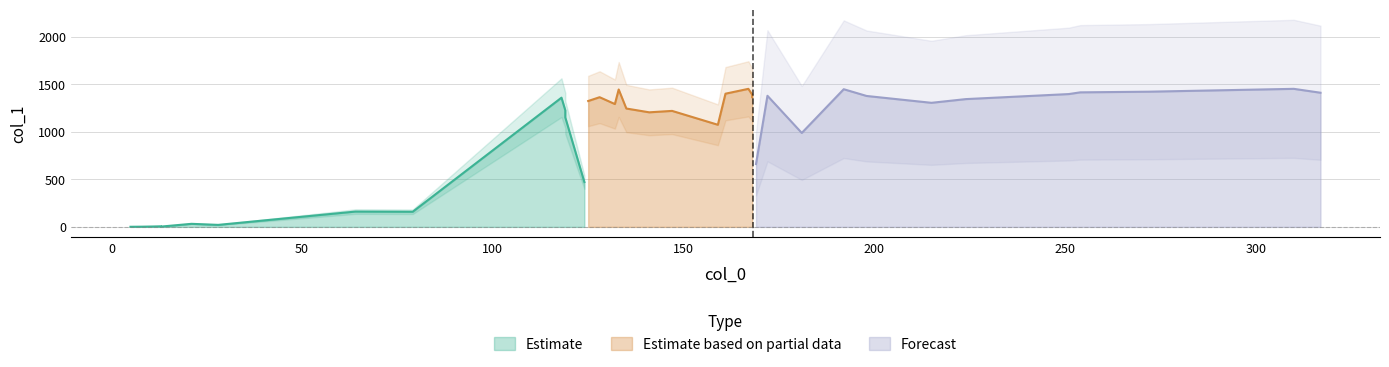

Where is the data nearest to the value 726?

169